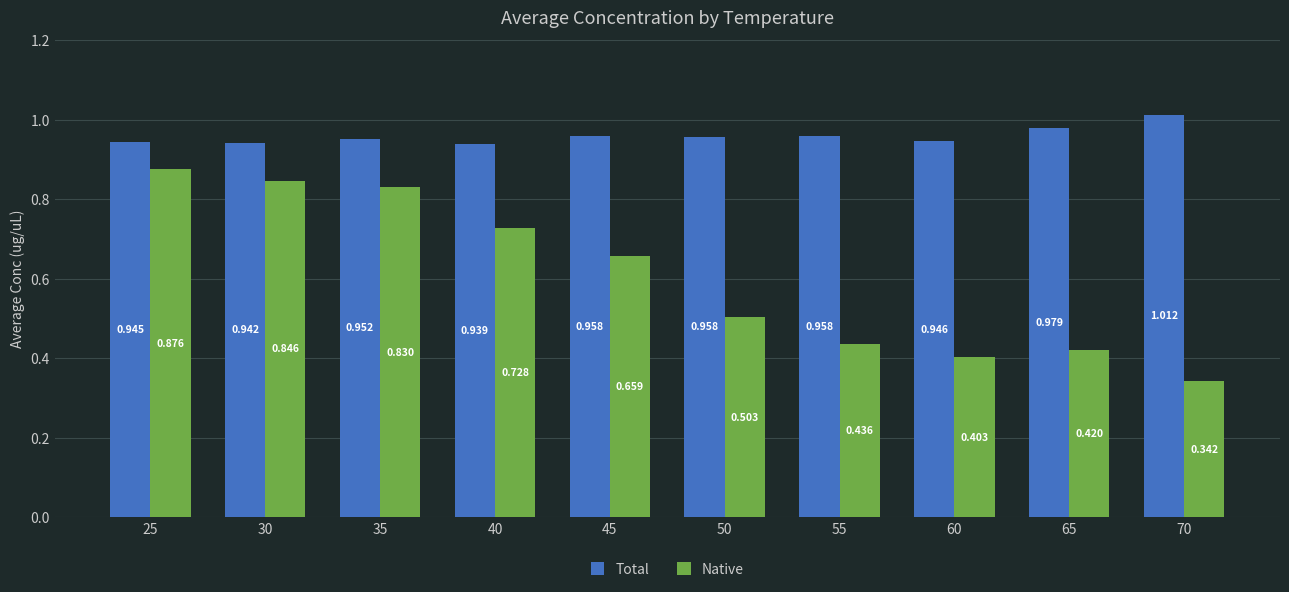

Is the value of Native at 40 greater than the value of Total at 30?

No